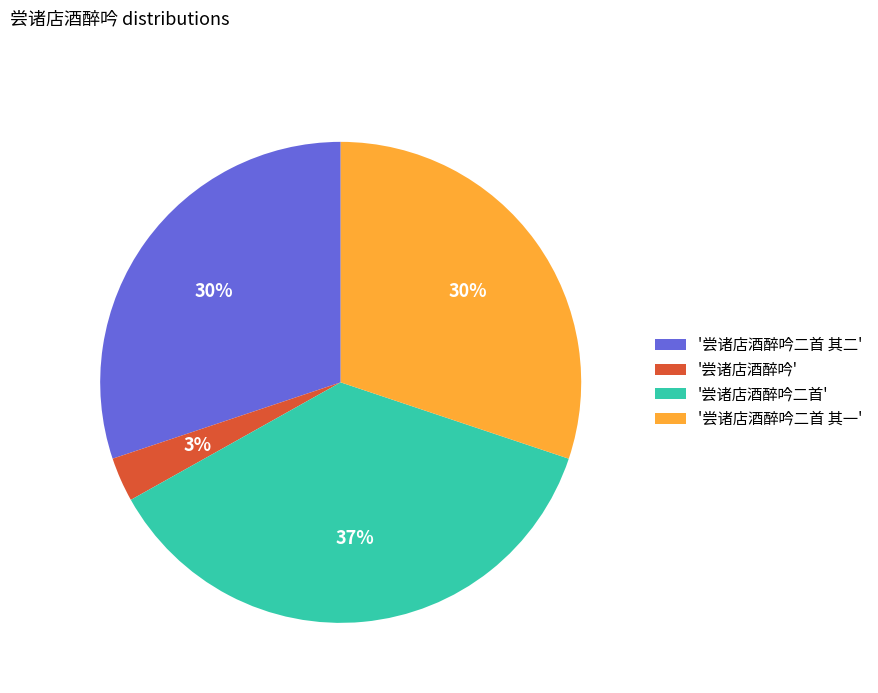

To the nearest percent, what percentage of the pie is '尝诸店酒醉吟二首'?

37%